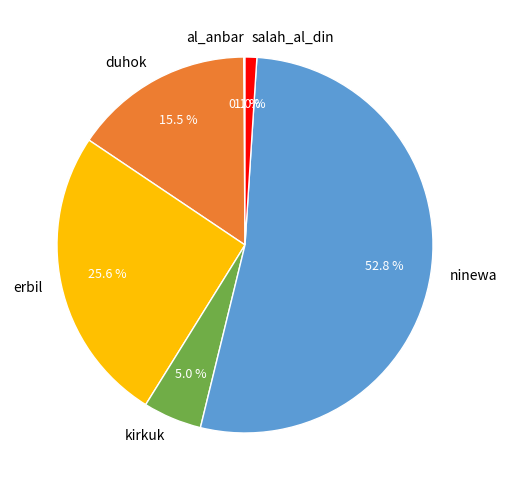

Do erbil and kirkuk together represent more than half of the pie?

No